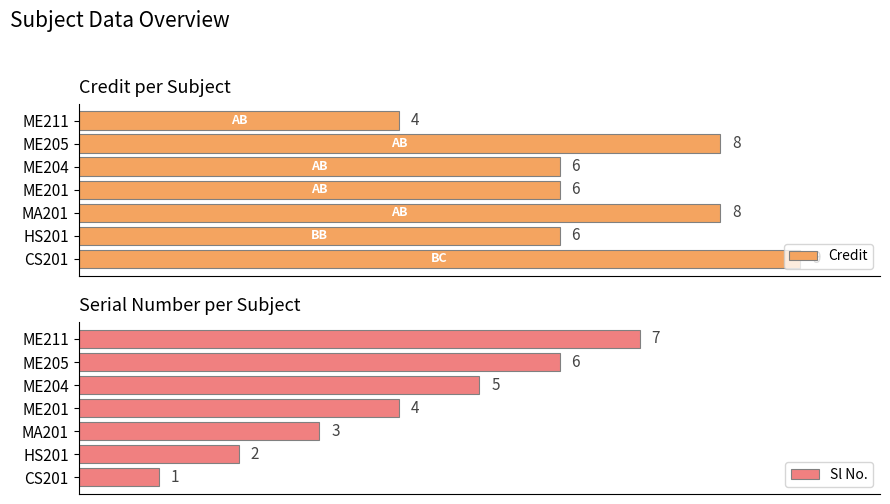

What is the greatest value displayed?

9